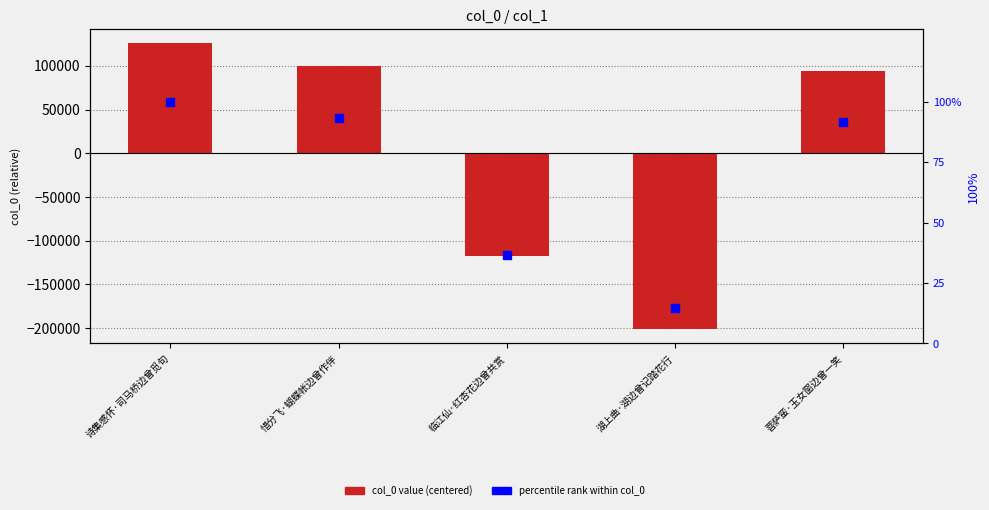

What is the total value across all series at 诗集感怀·司马桥边曾觅句?

125624.6